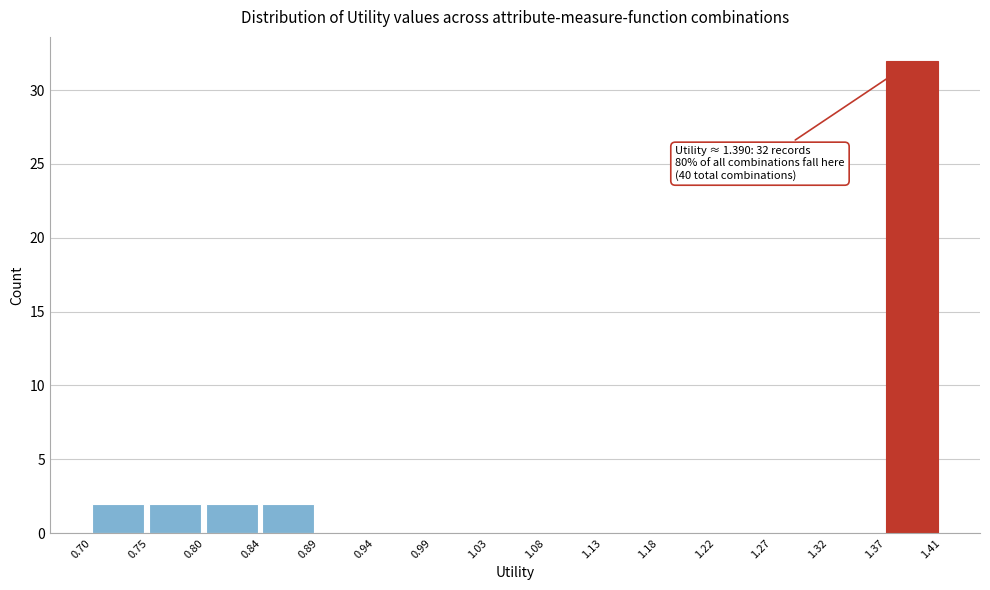

Which range on the x-axis has the tallest bar?

1.37 to 1.41